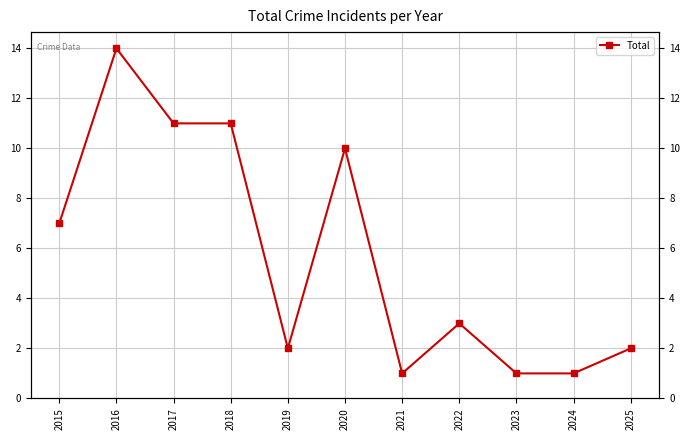

Count the number of data series in this chart.

1